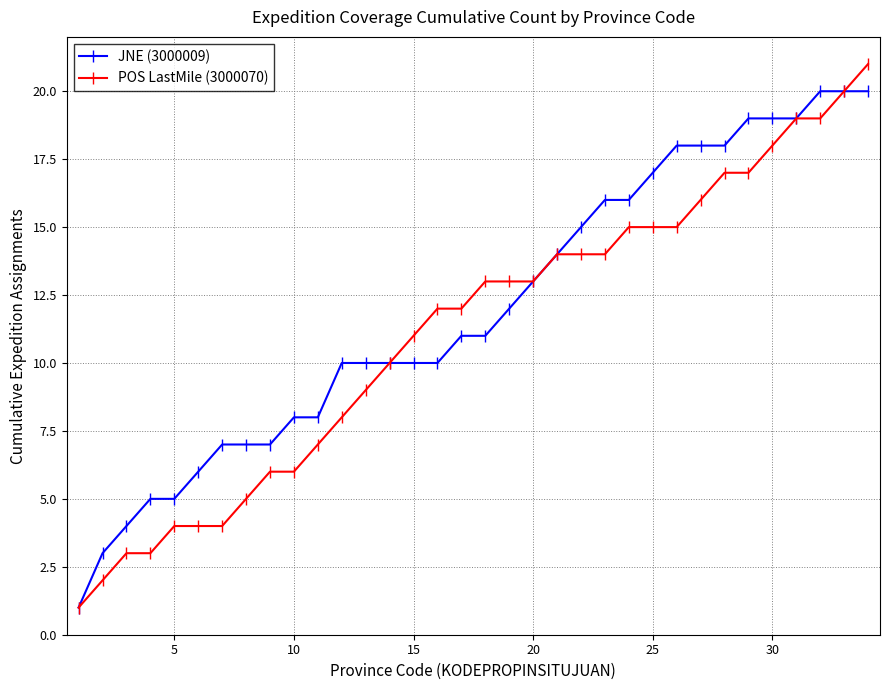

What is the value of the POS LastMile (3000070) point at the 24th from the left?

15